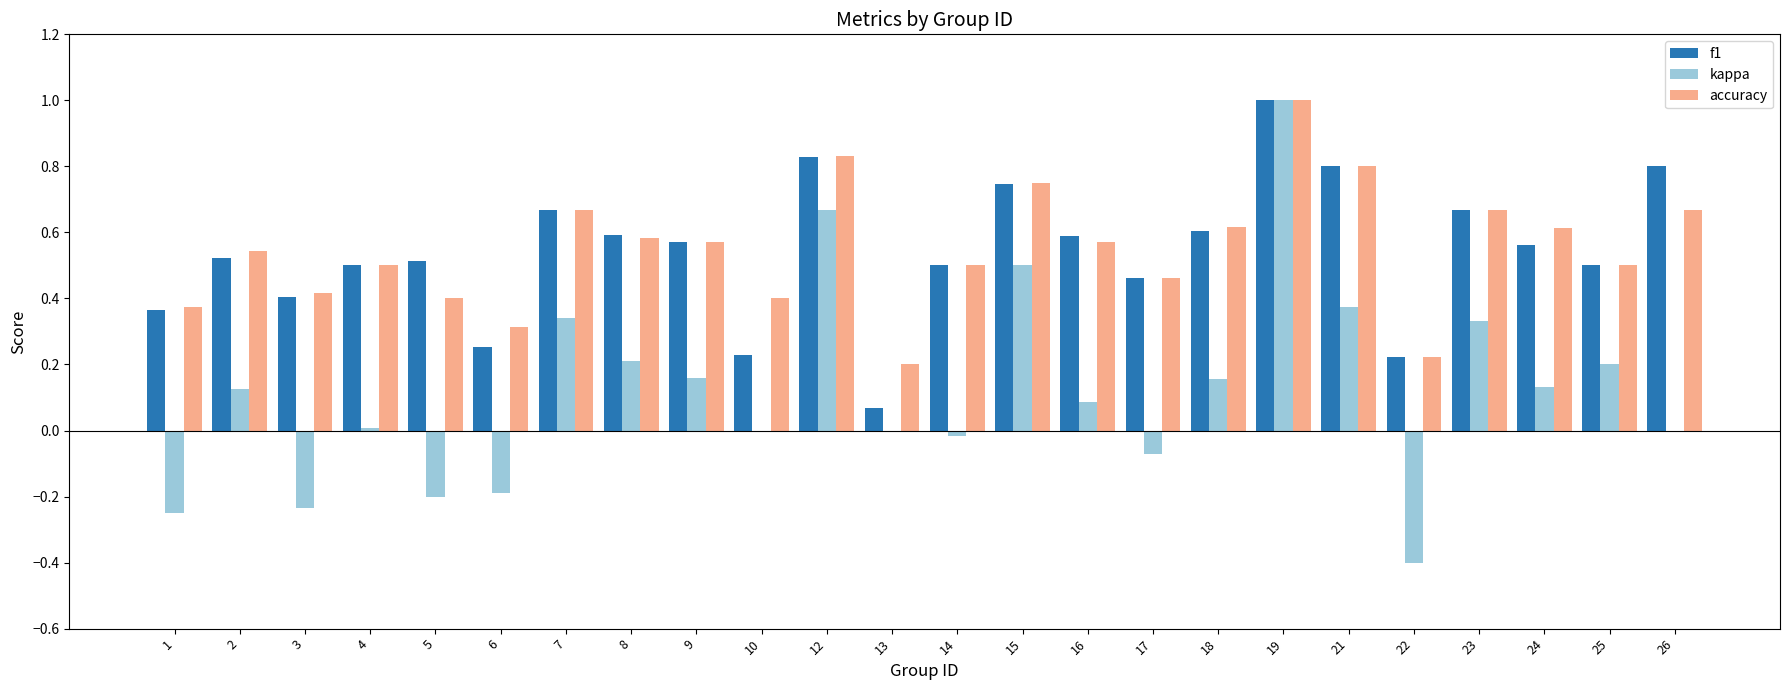

How many distinct data groups are displayed?

3